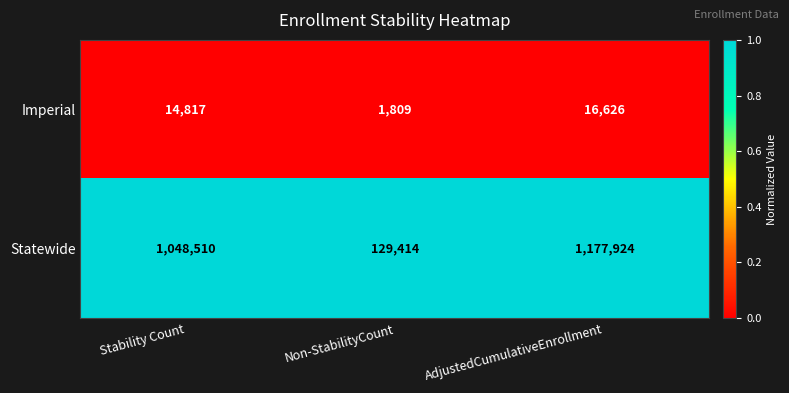

List the series in order of their overall mean, lowest first.

Imperial, Statewide